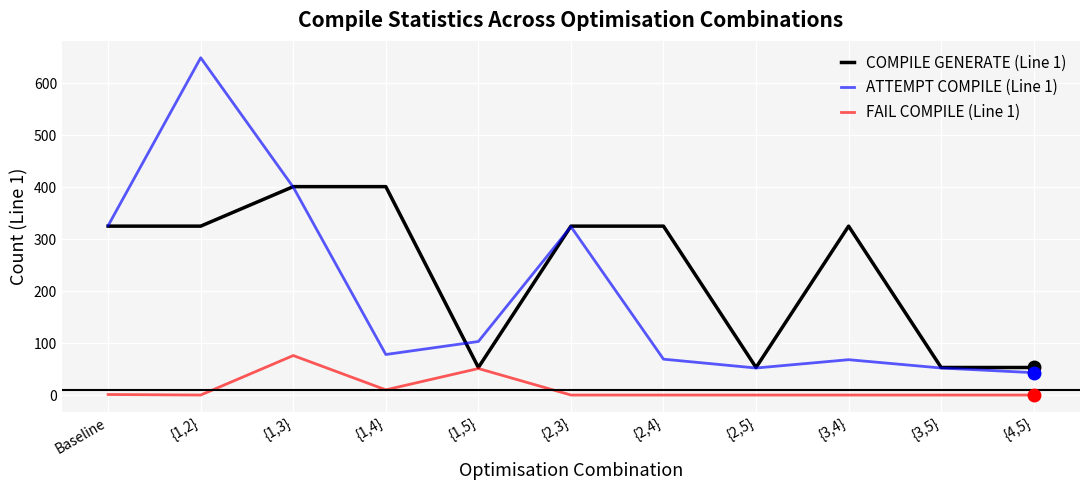

How many interior local peaks does the ATTEMPT COMPILE (Line 1) series have?

3